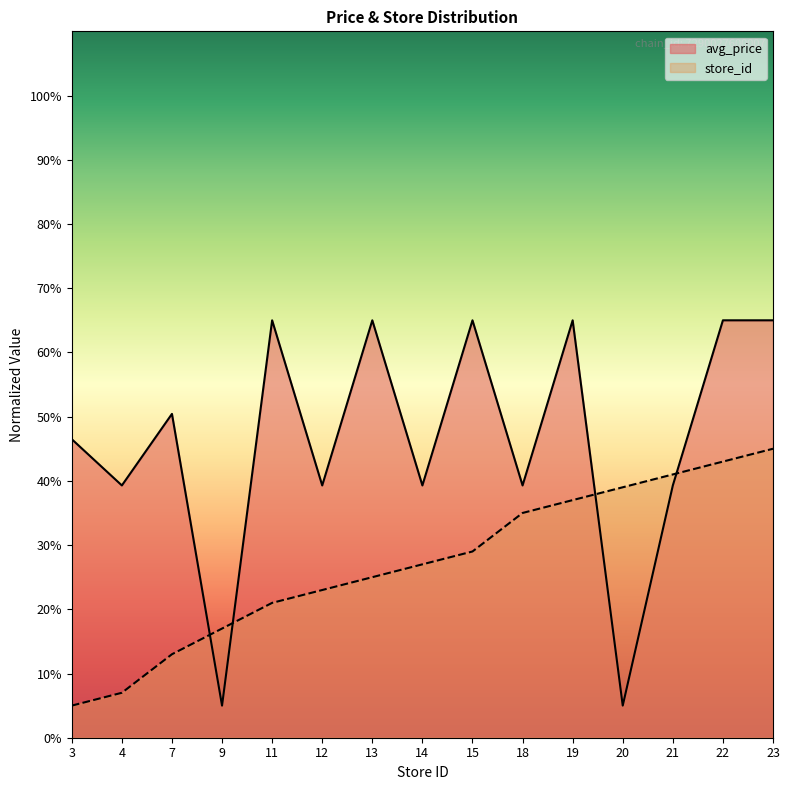

True or false: avg_price and store_id cross at least once.

True